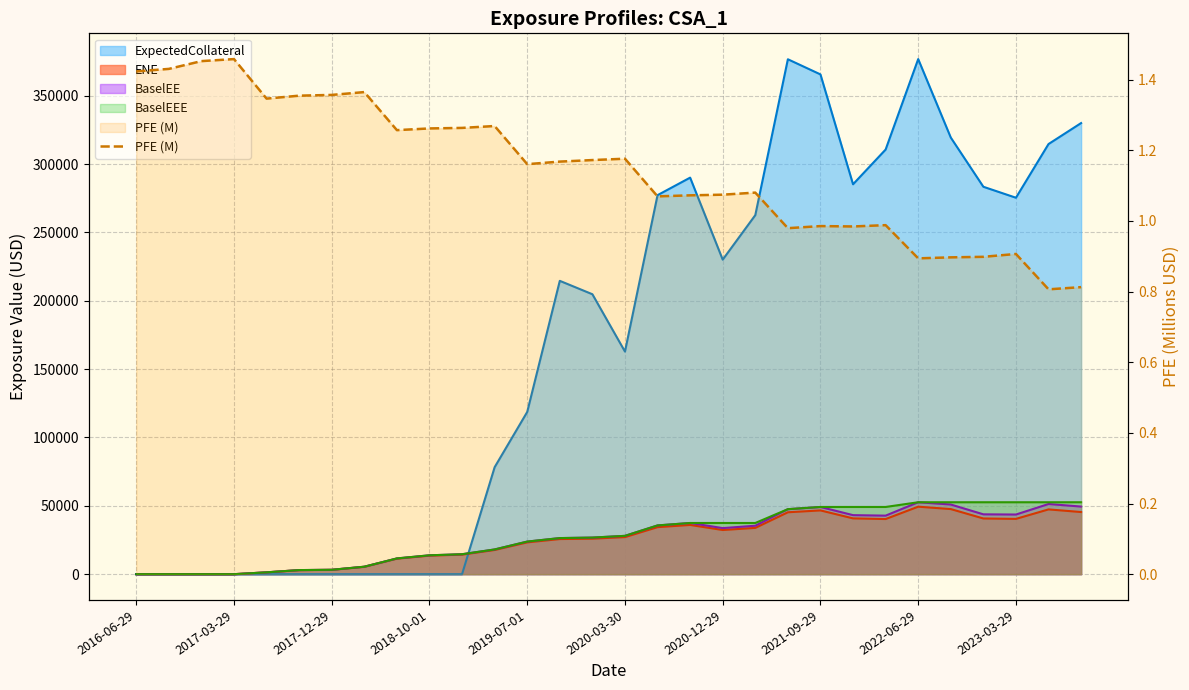

Does the chart have visible grid lines?

Yes